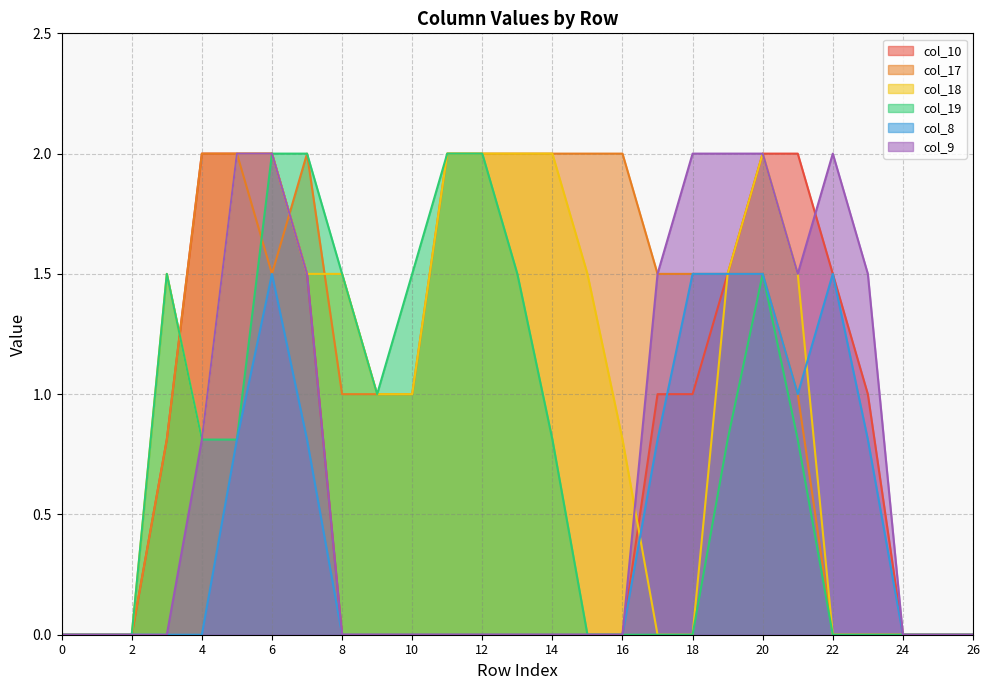

What is the average value of the col_18 series?

1.0